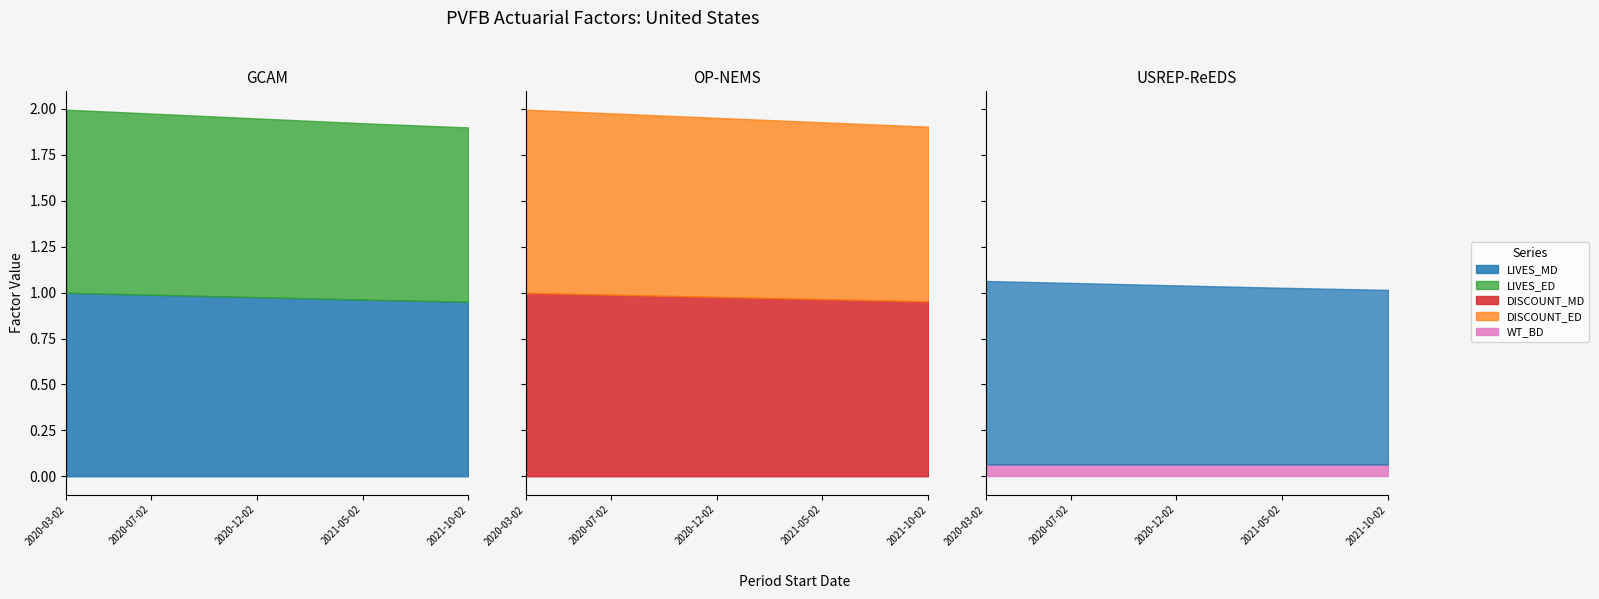

What is the highest value of the WT_BD series?

0.1